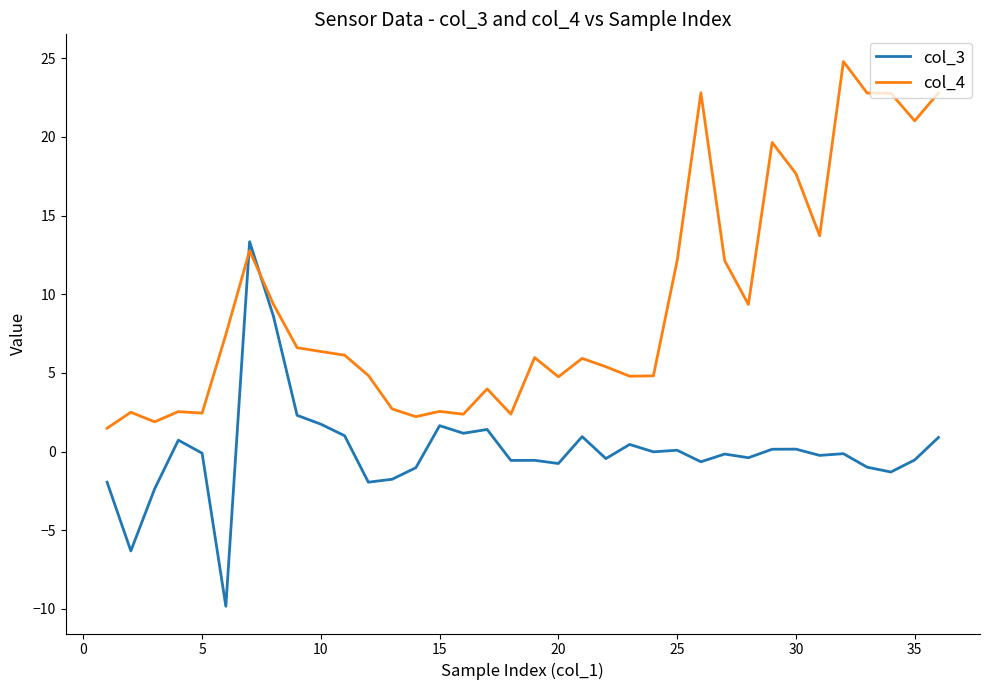

Which series has the largest total across all categories?

col_4